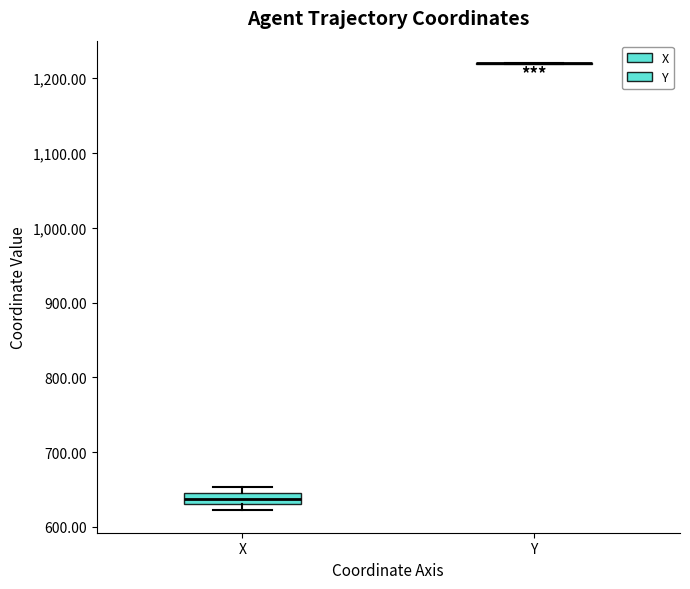

Reading left to right, transcribe this box plot: for each box, give where its median line is, the range the box spans, and where its two whiskers end, as read against the y-axis. The values are not printed on the chart, so give them approximately, as read against the axis.

X: median 640, box 630 to 650, whiskers 620 to 650 (above the box's upper edge)
Y: box collapsed to a line at 1220, whiskers 1220 to 1220